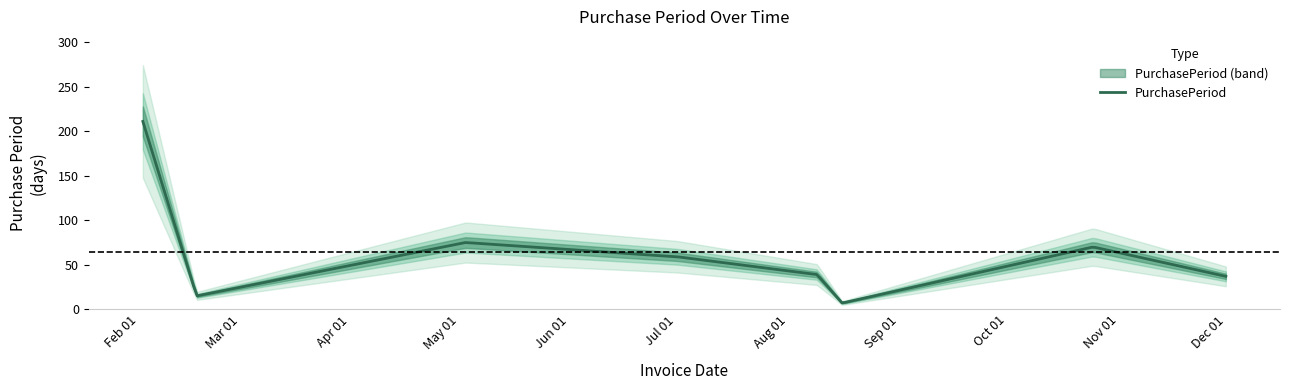

What is the difference between the values at 2017-02-22 and 2017-12-06?

22